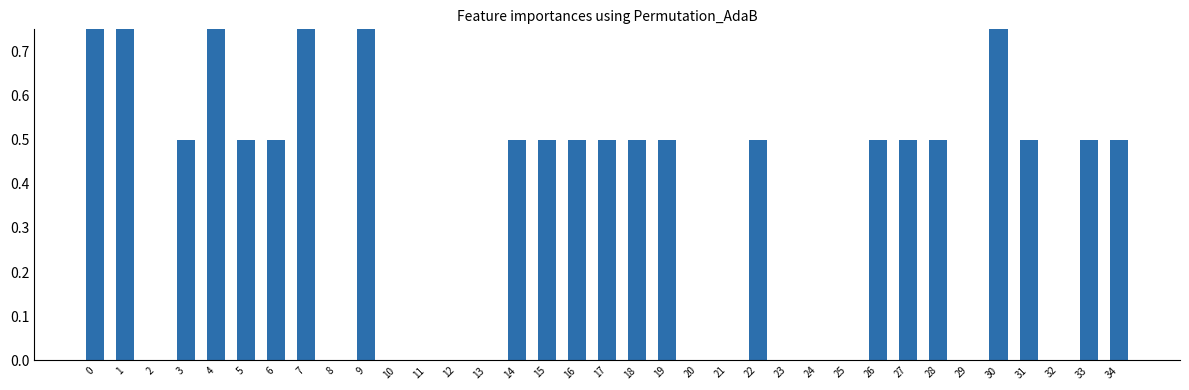

Between 2 and 18, which is larger?

18